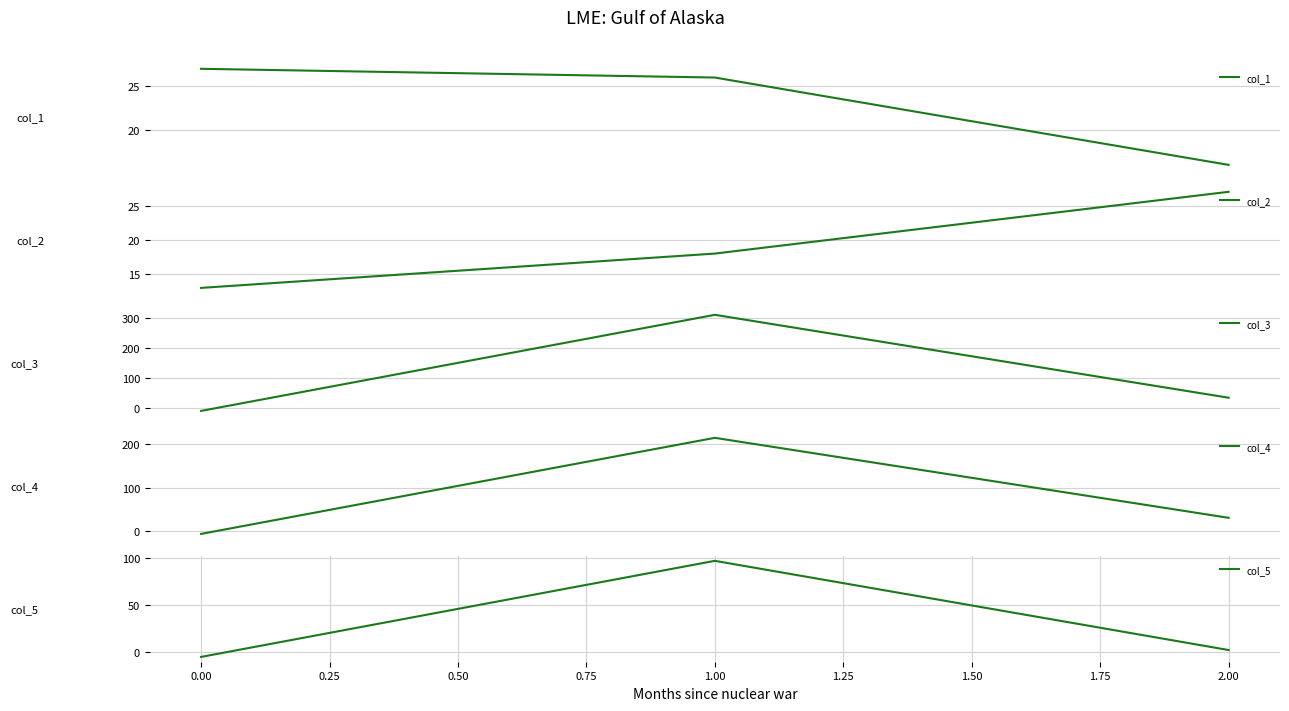

What is the maximum value for col_1?

27